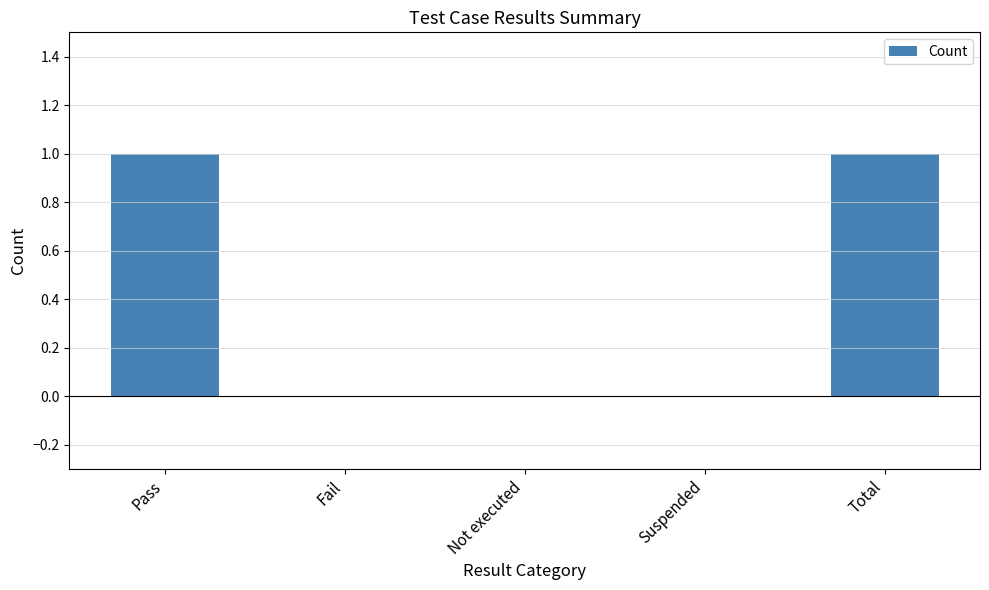

The chart shows a value of 0 at Not executed. True or false?

True